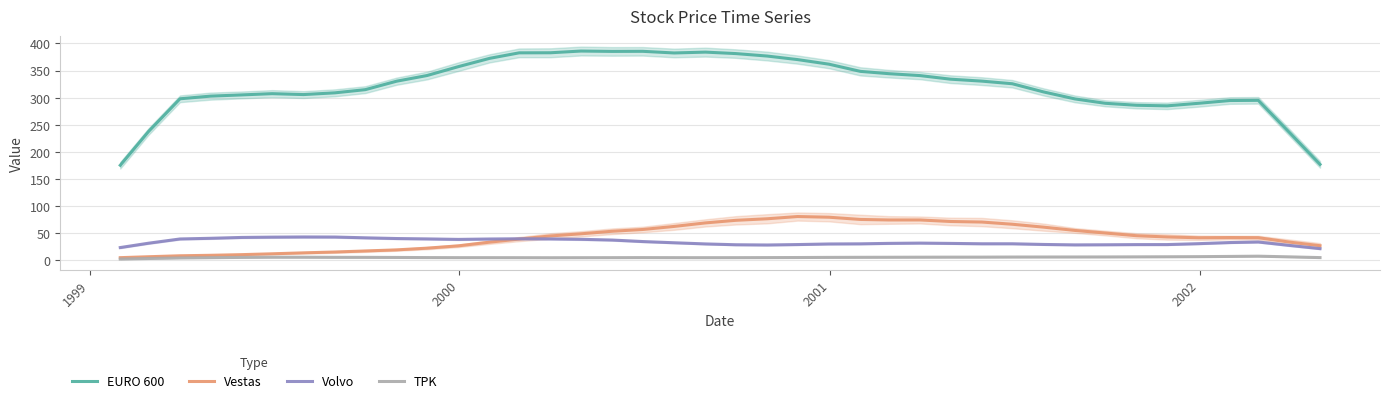

What is the minimum value for Volvo?

21.2